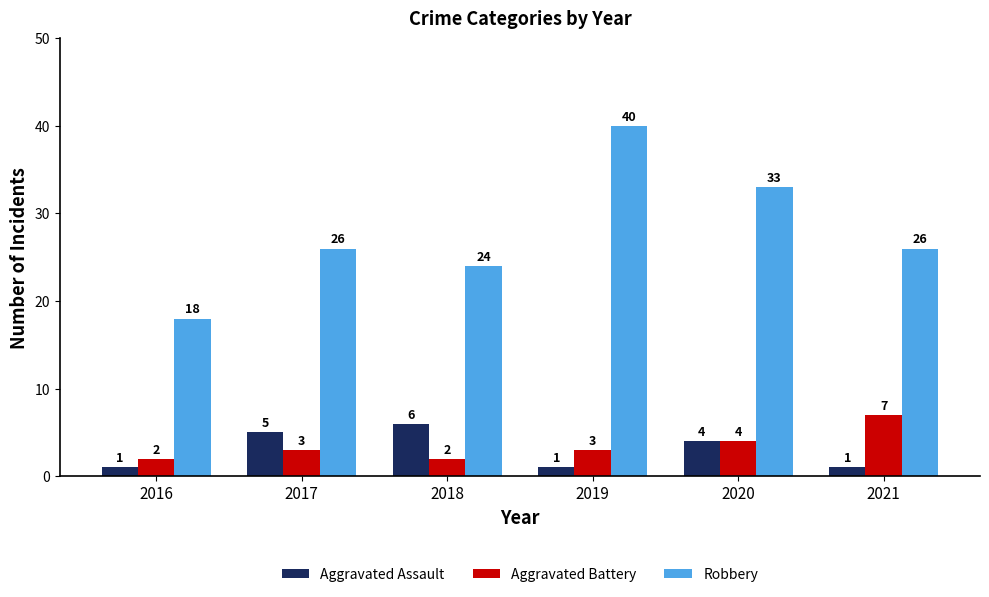

Reading right to left, extract all data points from this chart.

Aggravated Assault: 2021=1	2020=4	2019=1	2018=6	2017=5	2016=1
Aggravated Battery: 2021=7	2020=4	2019=3	2018=2	2017=3	2016=2
Robbery: 2021=26	2020=33	2019=40	2018=24	2017=26	2016=18